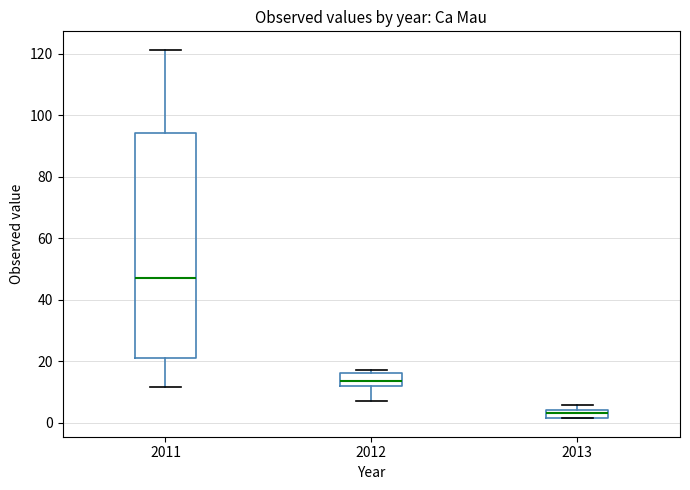

Which box's median line is the lowest?

2013